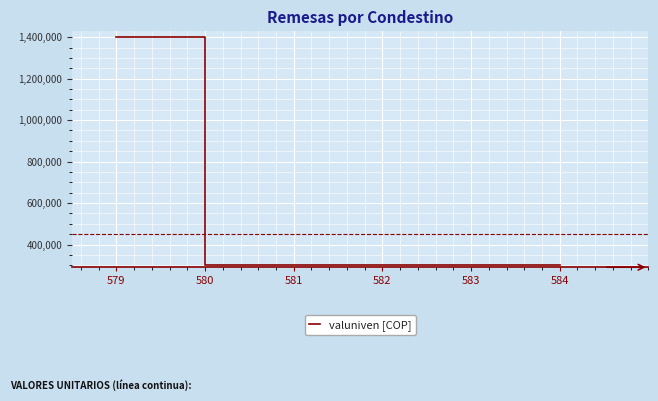

What is the difference between the values at 579 and 582?

1100000